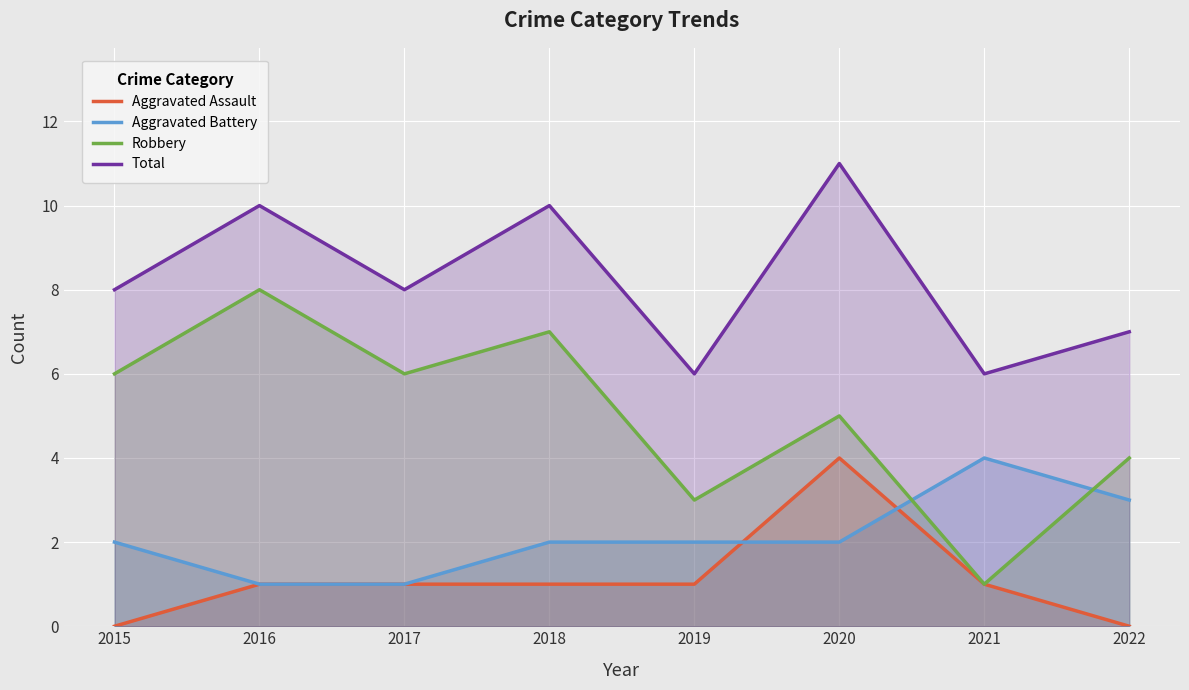

What is the difference between the highest and lowest values at 2022?

7